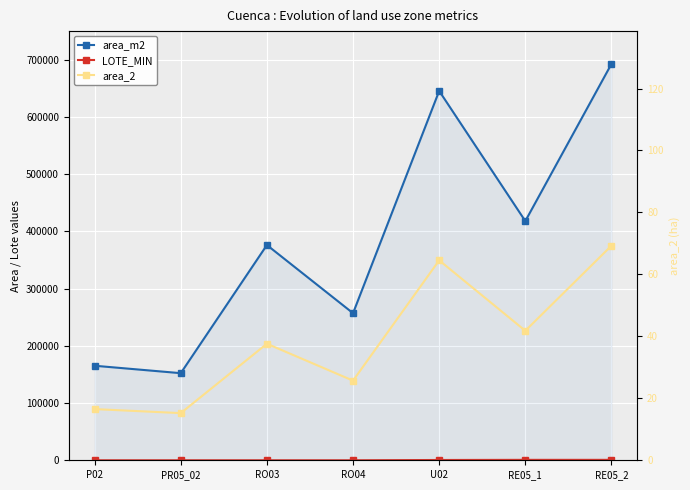

True or false: area_2 has a value of 64.5 at U02.

True